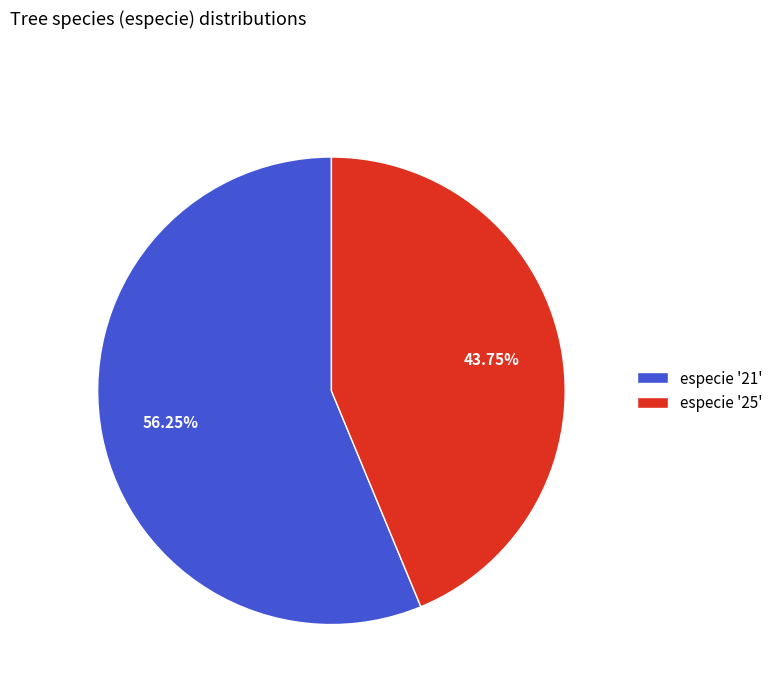

Is the sum of especie '25' and especie '21' greater than half?

Yes